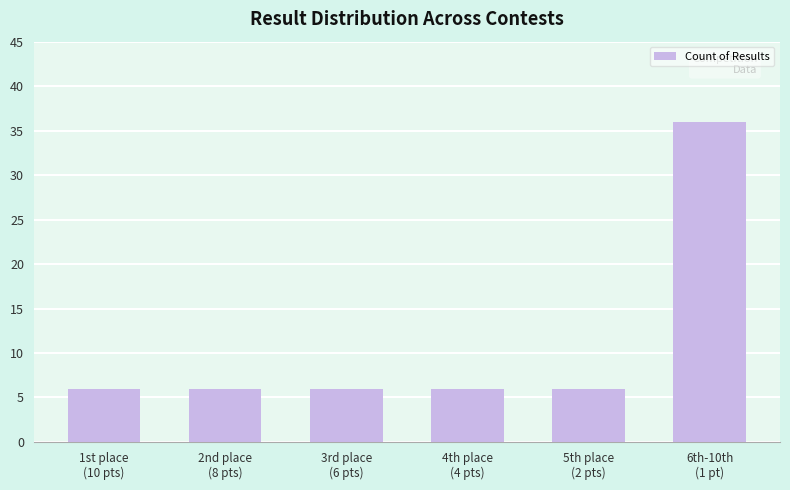

What is the value of the 5th bar from the left?

6